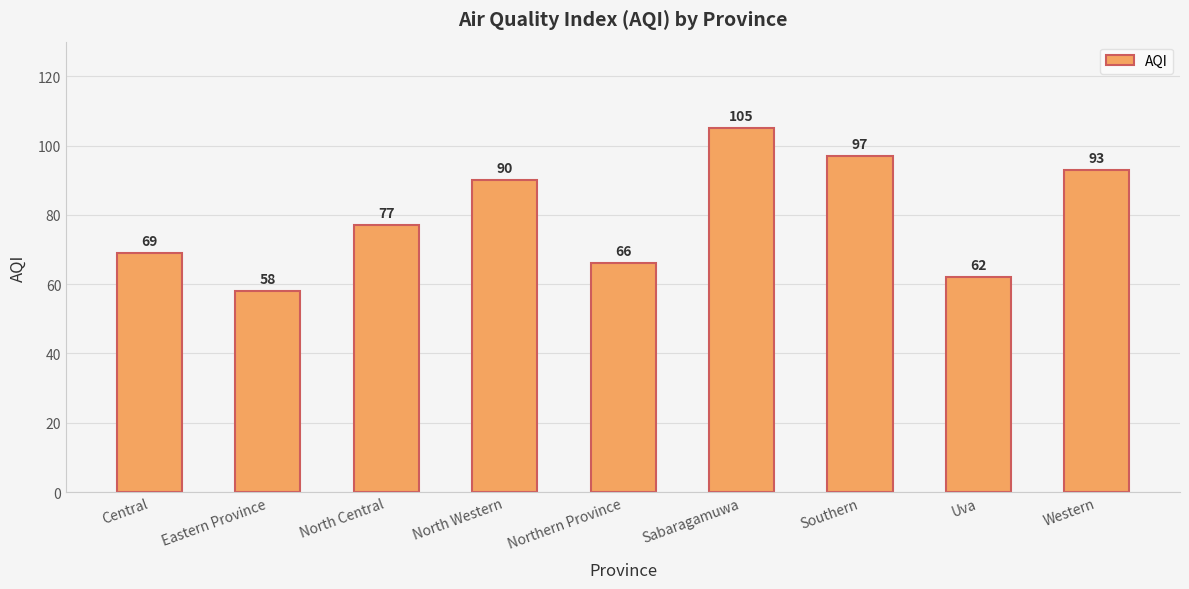

What is the difference between the values at Western and Sabaragamuwa?

12